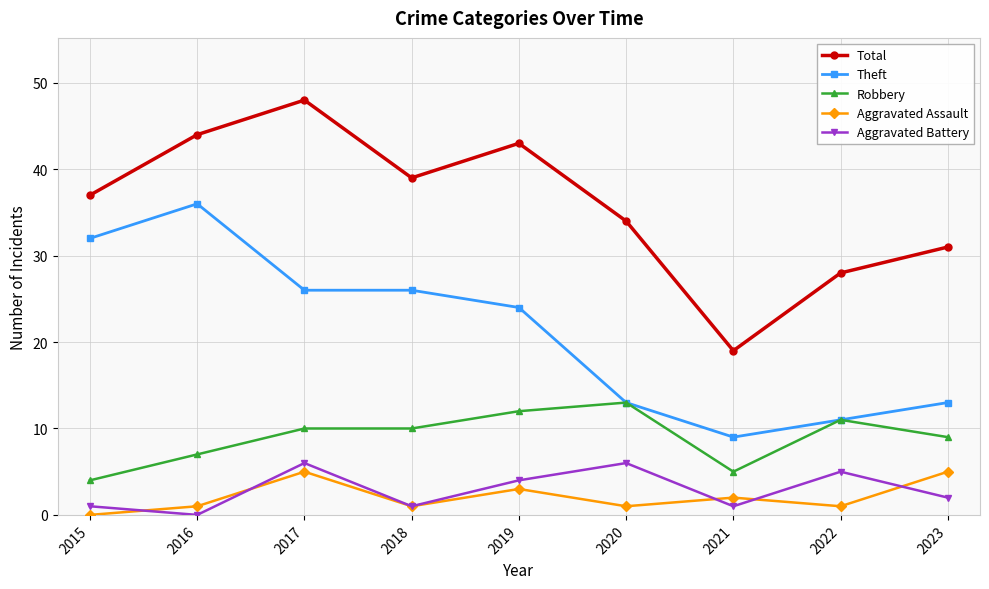

Which series changed the most between 2017 and 2020?

Total